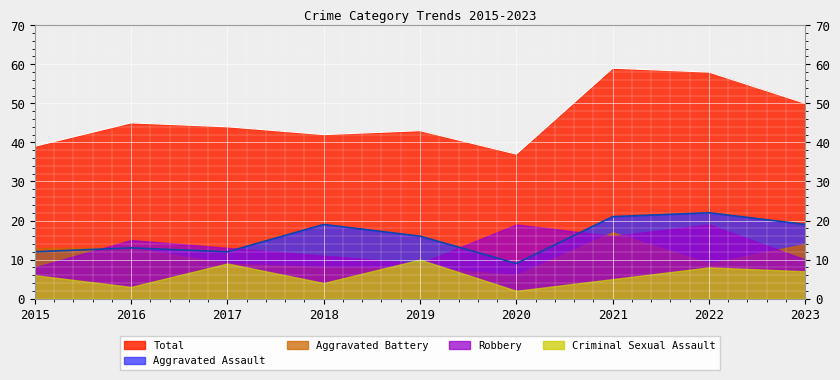

True or false: Total and Criminal Sexual Assault cross at least once.

False